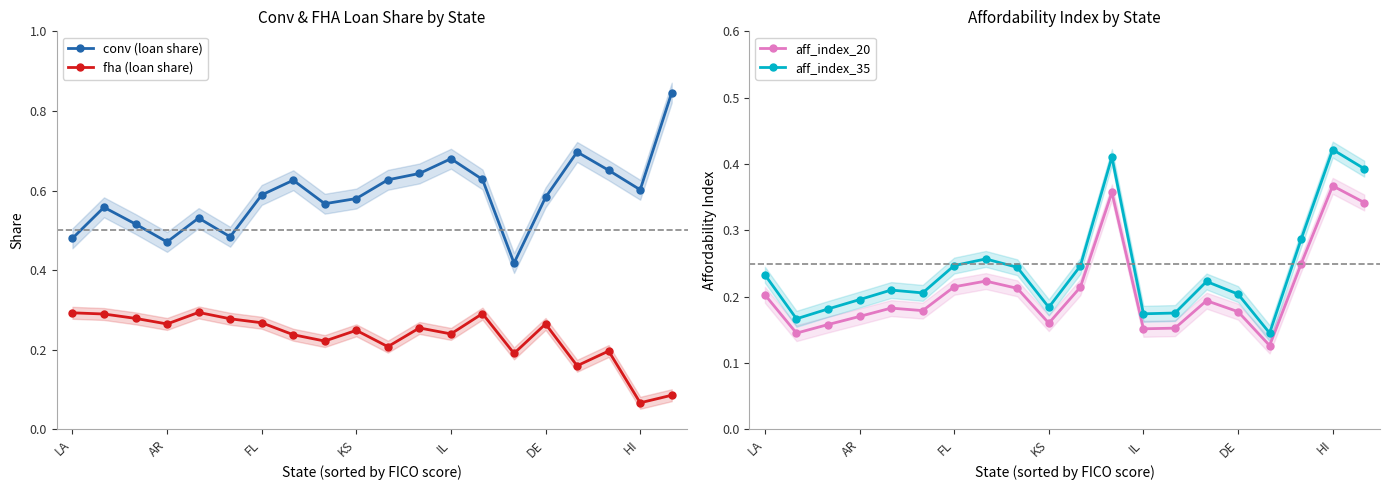

At which category does fha (loan share) reach its first local valley?

AR